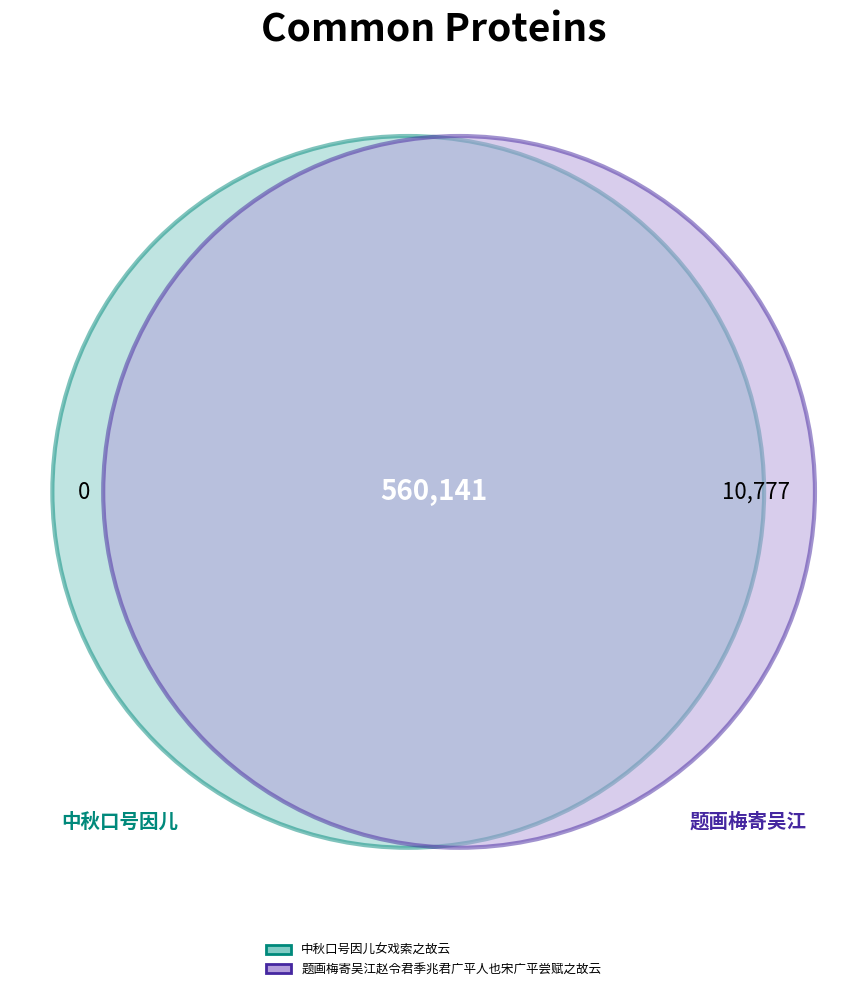

Which has a higher value, 题画梅寄吴江赵令君季兆君广平人也宋广平尝赋之故云 or 中秋口号因儿女戏索之故云?

题画梅寄吴江赵令君季兆君广平人也宋广平尝赋之故云